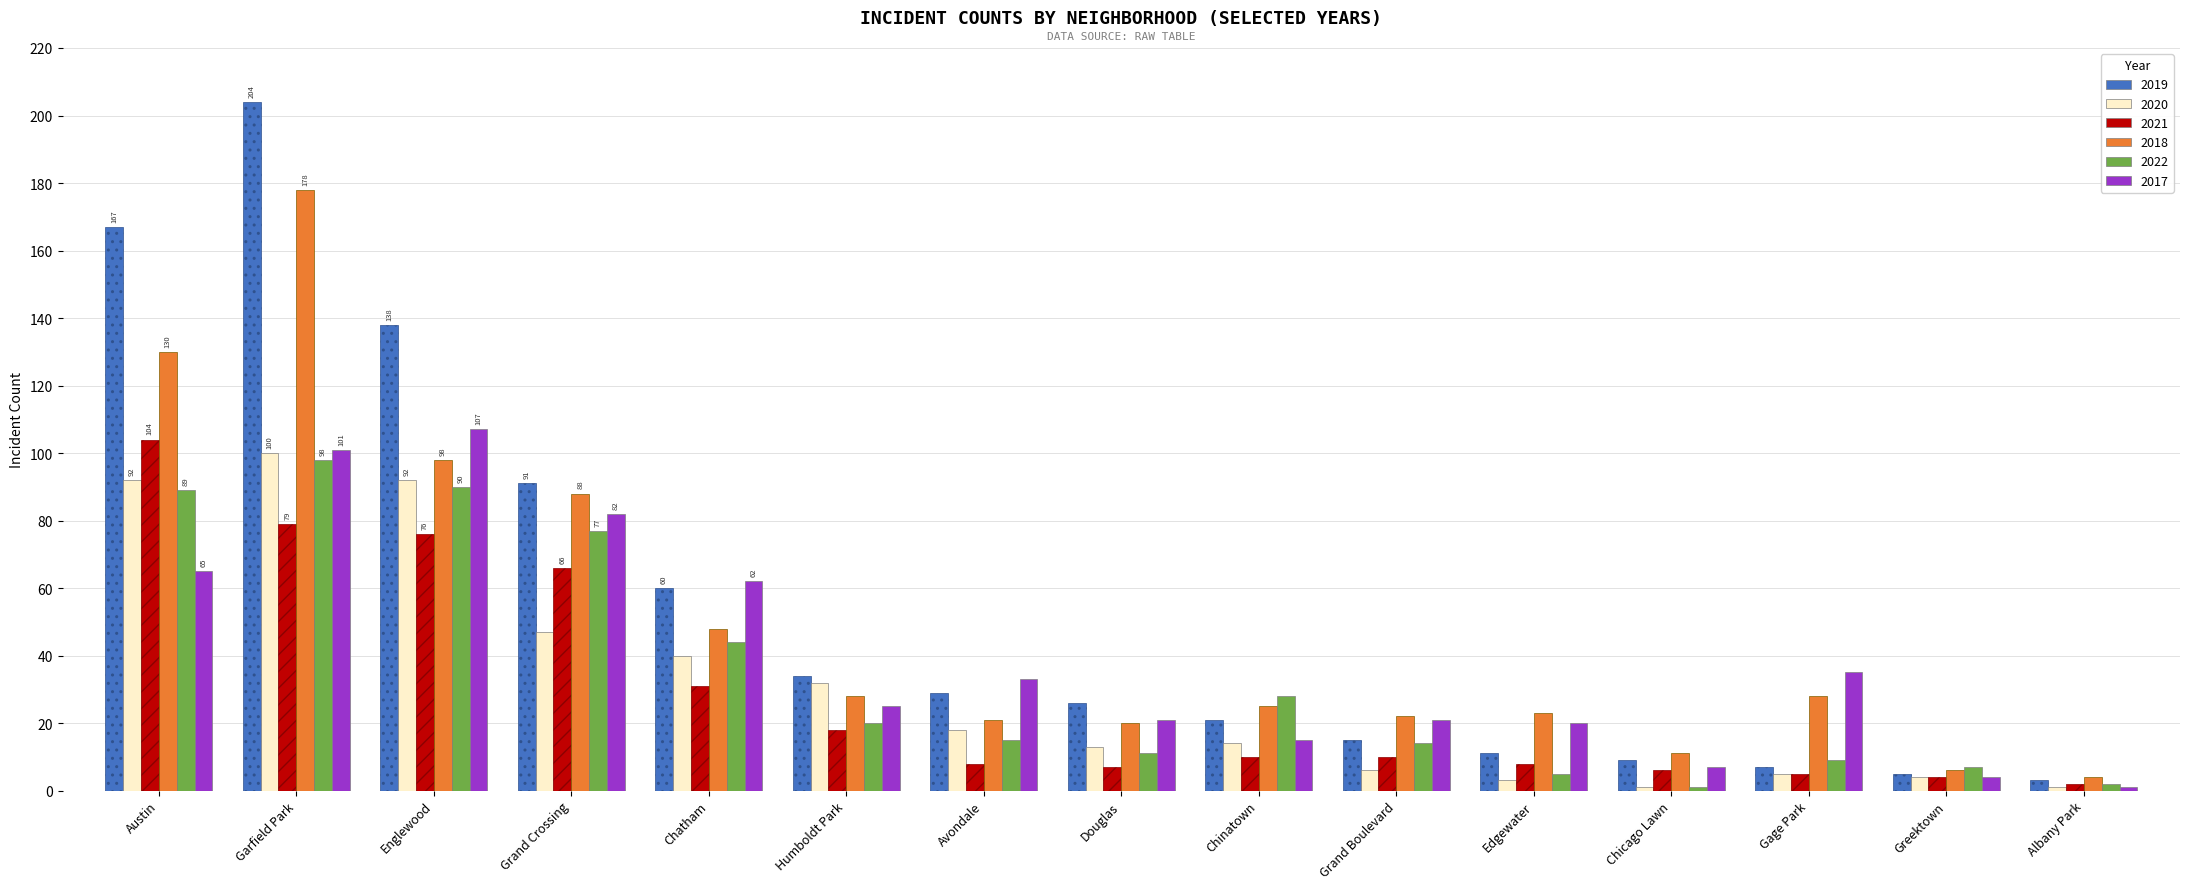

How many groups of bars are there?

15